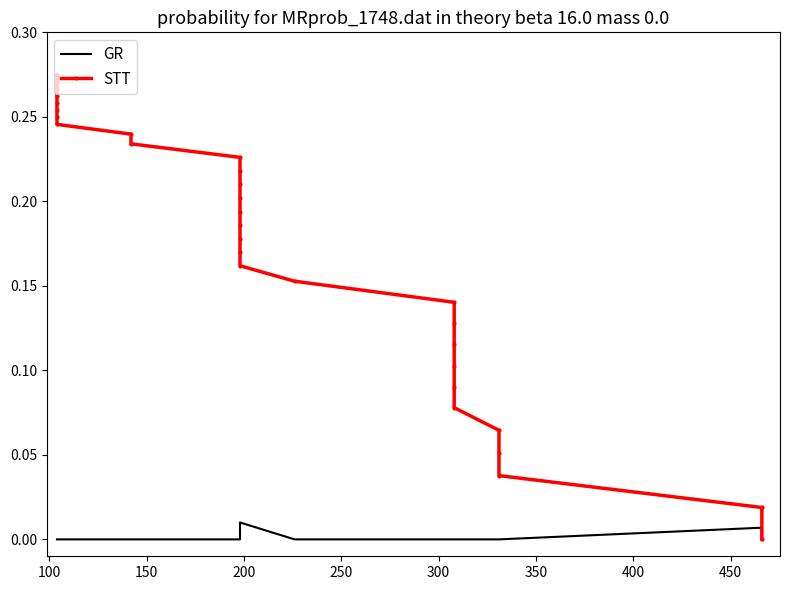

At how many categories does at least one series exceed 0?

30